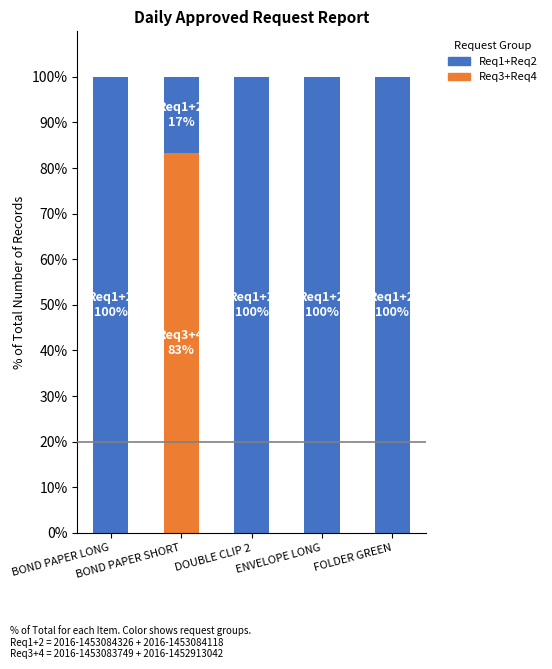

What is the sum of all Req3+Req4 values?

83.3